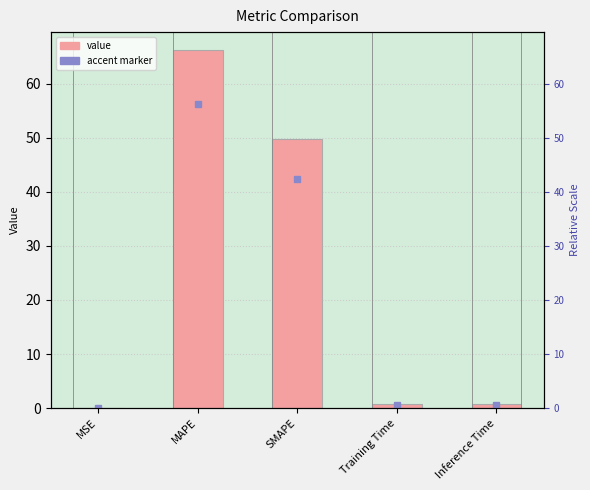

The value at MAPE is 87.8. True or false?

False